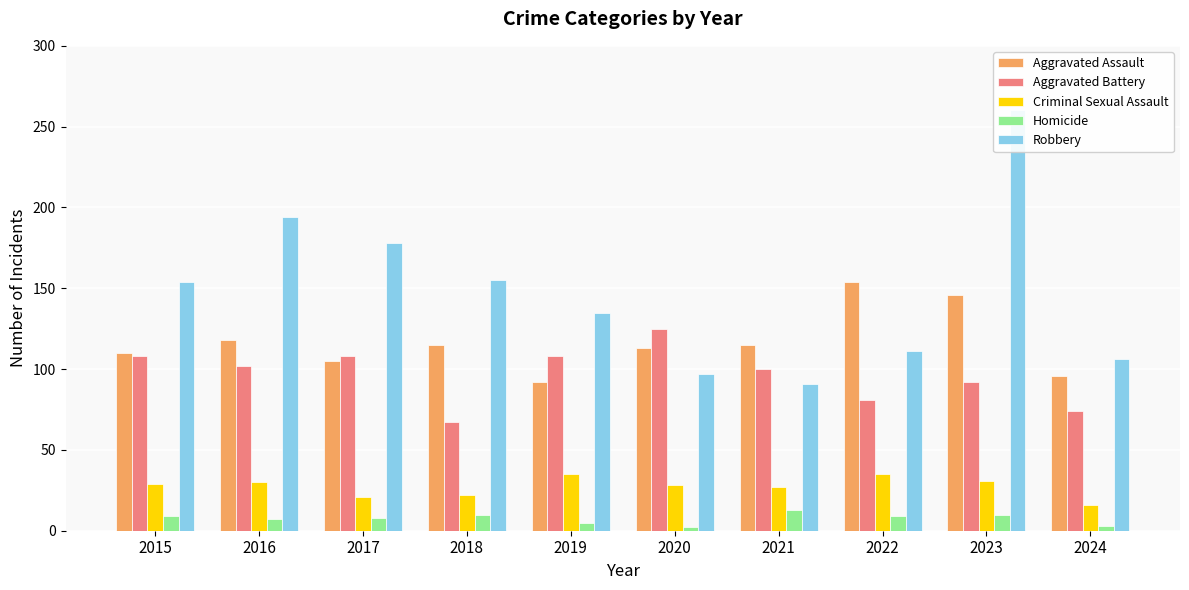

Which series has the largest total across all categories?

Robbery